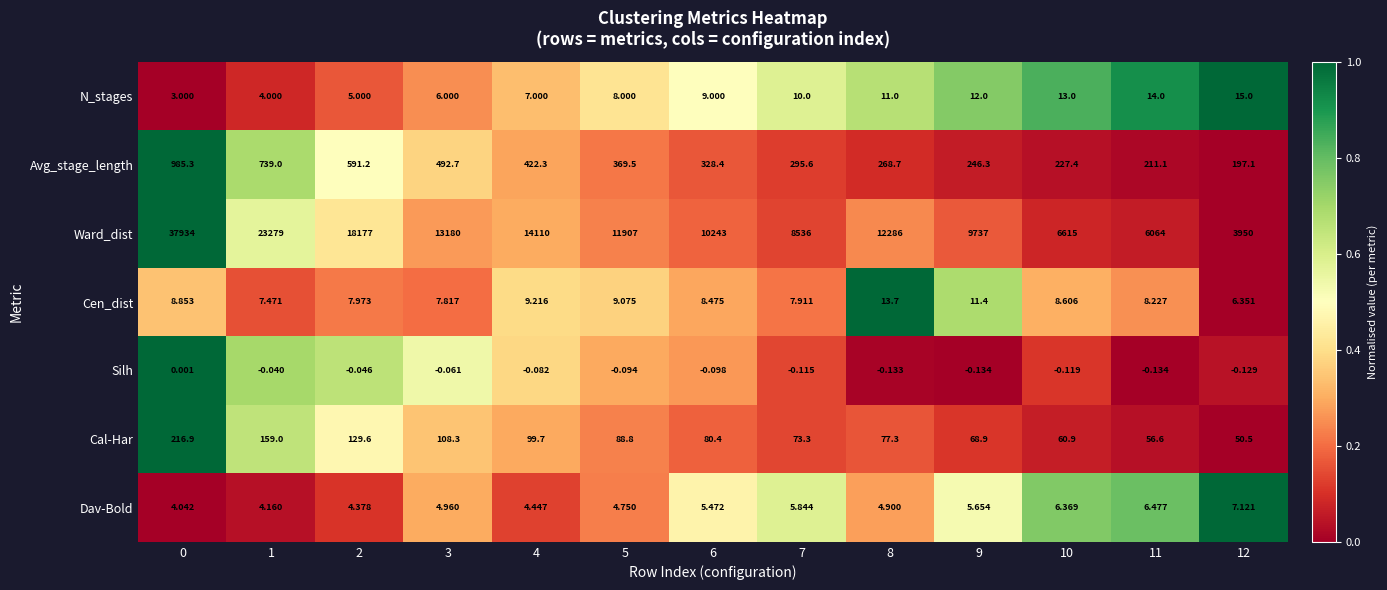

Between 2 and 9, which series saw the biggest shift?

Ward_dist